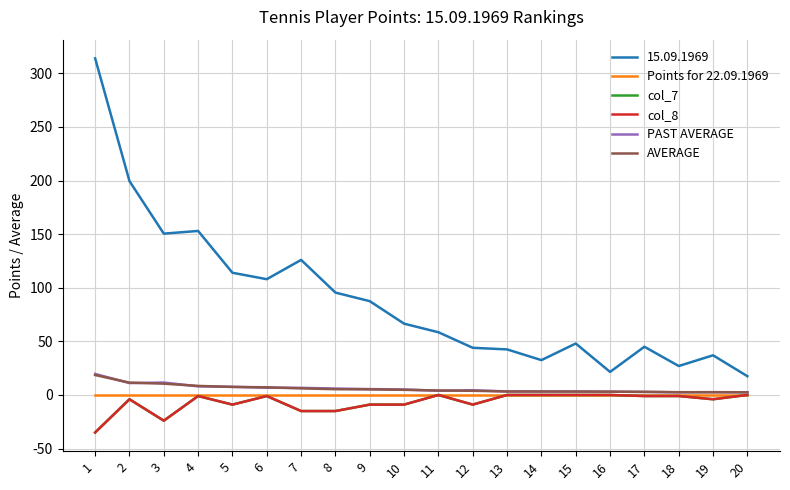

Does the chart have visible grid lines?

Yes